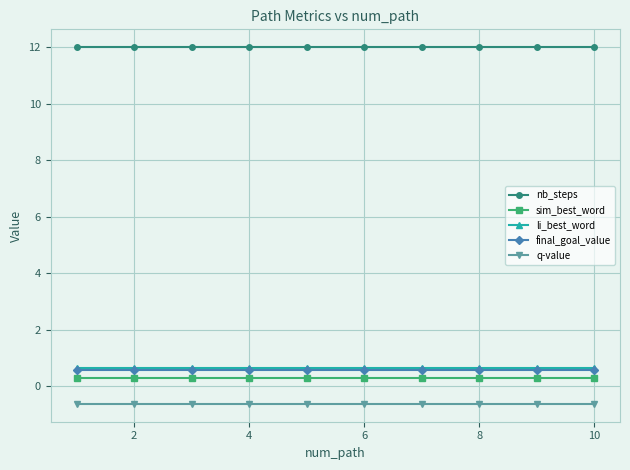

What is the highest value of the sim_best_word series?

0.3